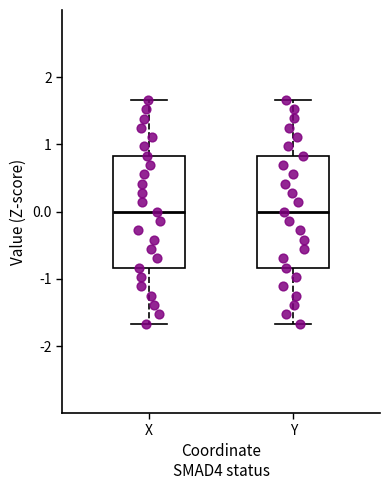

Where is the lower edge of the box for Y on the y-axis? The values are not printed on the chart, so give them approximately, as read against the axis.

-0.8